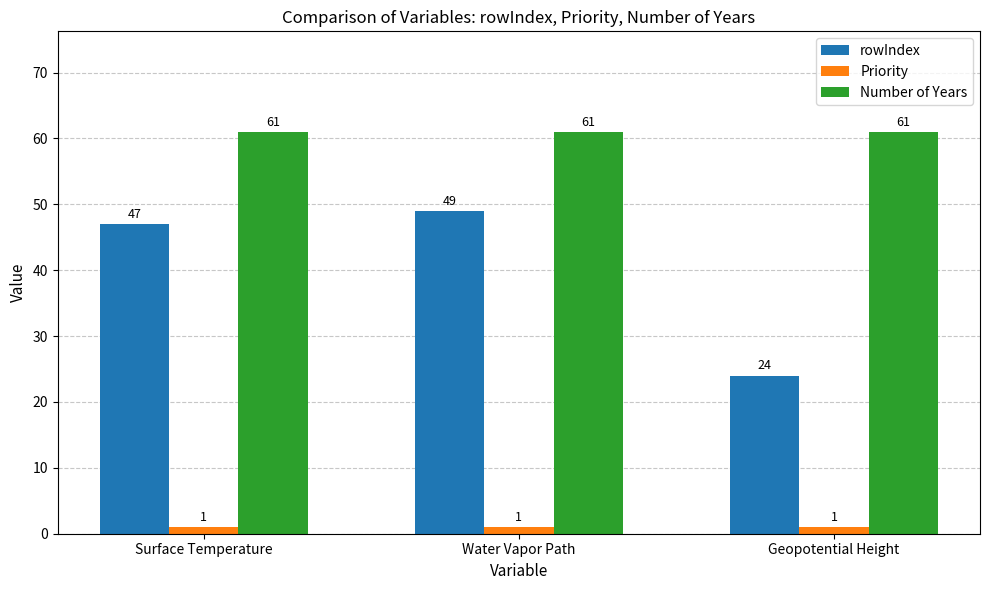

Which series has the largest total across all categories?

Number of Years